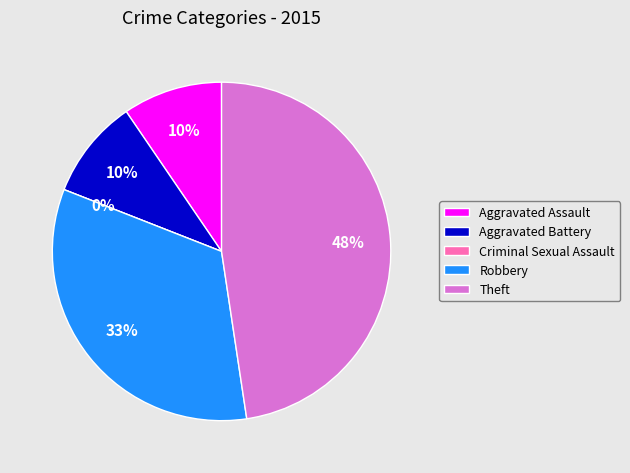

How many segments does this pie chart have?

5